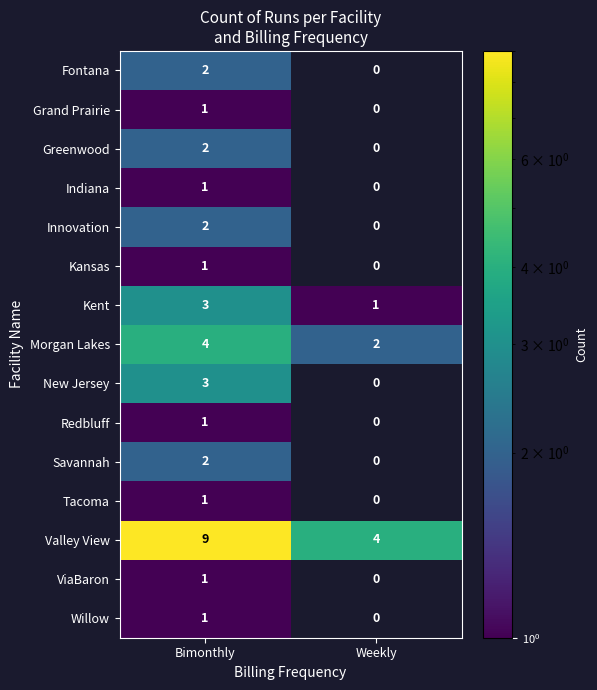

True or false: Grand Prairie has a value of 0 at Bimonthly.

False